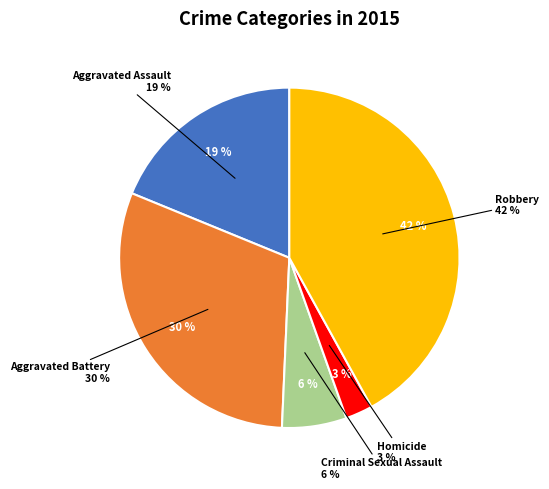

Do Homicide and Robbery together represent more than half of the pie?

No